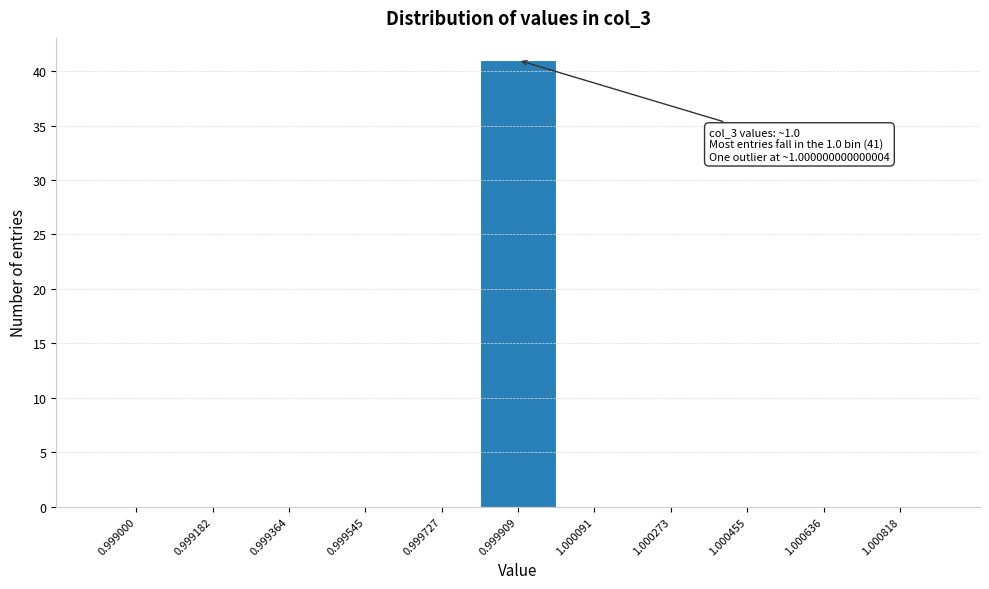

Reading left to right, transcribe all the data shown in this chart.

0.999000=0	0.999182=0	0.999364=0	0.999545=0	0.999727=0	0.999909=41	1.000091=0	1.000273=0	1.000455=0	1.000636=0	1.000818=0